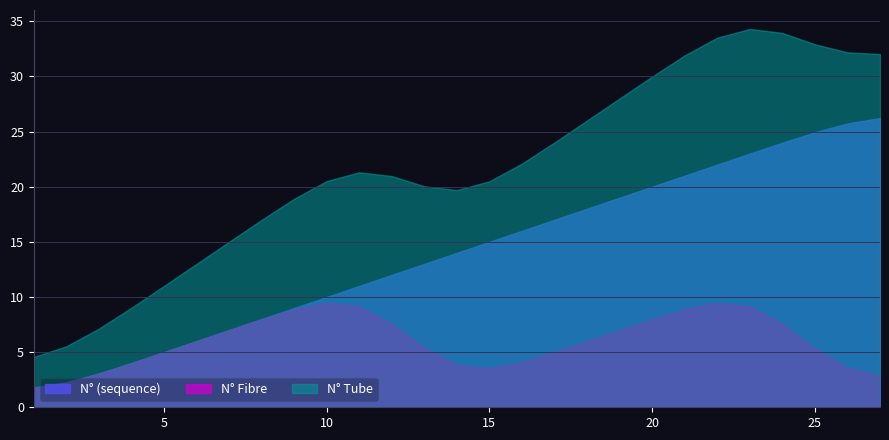

What is the total value across all series at 15?

39.0